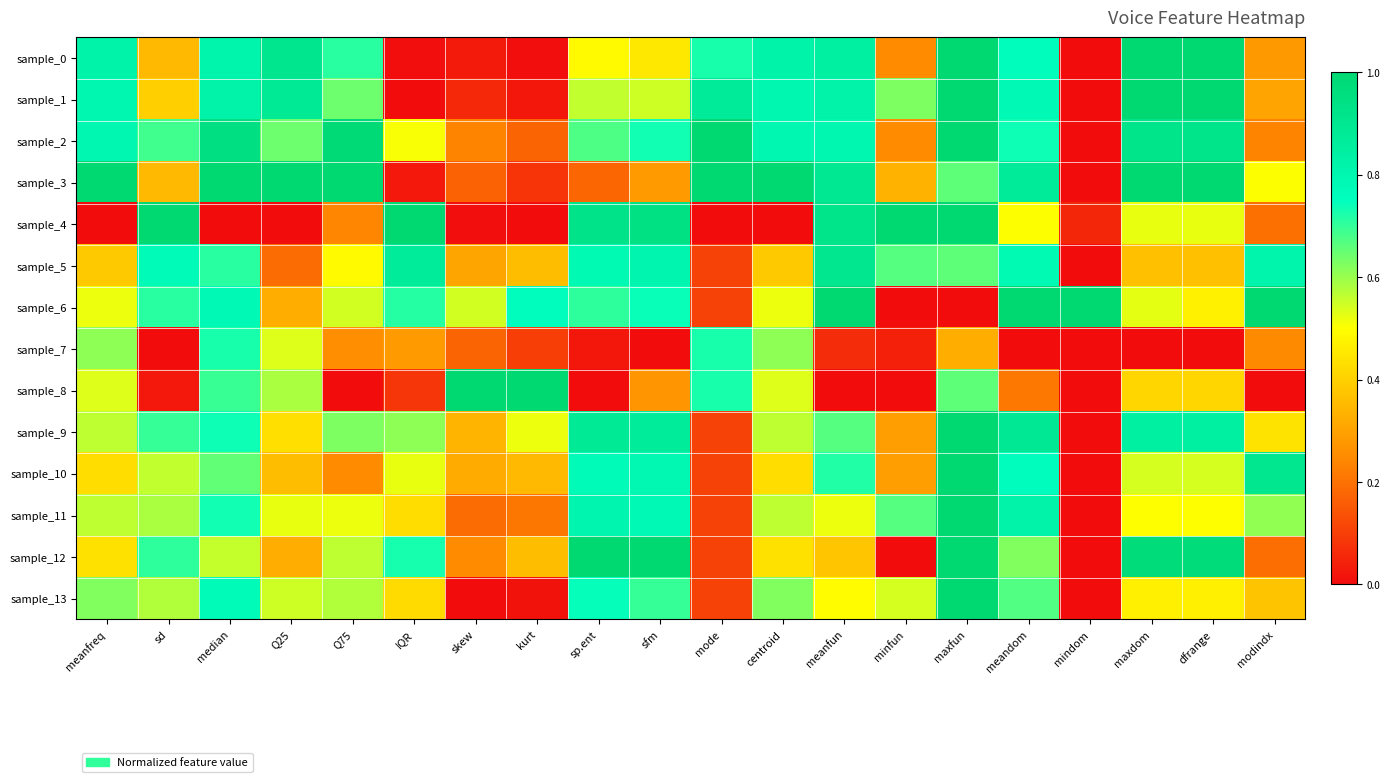

Which category has the highest value across all series?

maxfun